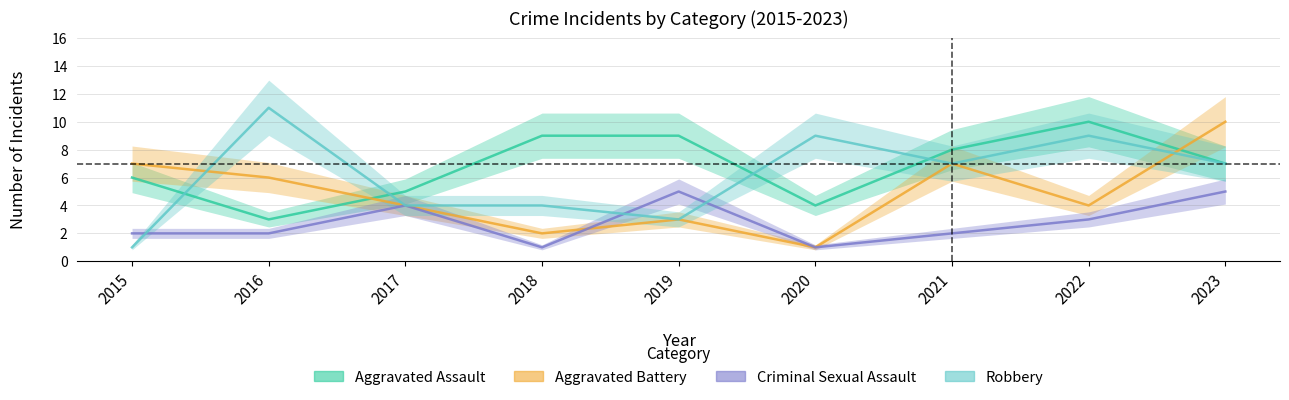

List the series in order of their peak value, lowest first.

Criminal Sexual Assault, Aggravated Assault, Aggravated Battery, Robbery